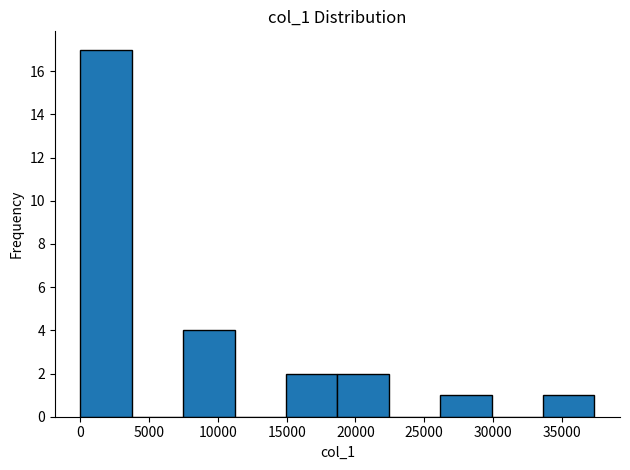

Reading left to right, transcribe this chart: for each bar, give the range it covers on the x-axis and its height. Neither the bar edges nor the heights are printed on the chart, so give them approximately, as read against the axes.

0 to 3500: 17
3500 to 7500: 0
7500 to 11000: 4
11000 to 15000: 0
15000 to 18500: 2
18500 to 22500: 2
22500 to 26000: 0
26000 to 30000: 1
30000 to 33500: 0
33500 to 37500: 1